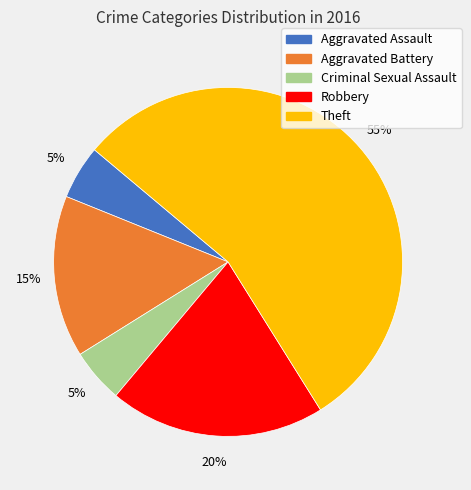

How many slices are in this pie chart?

5